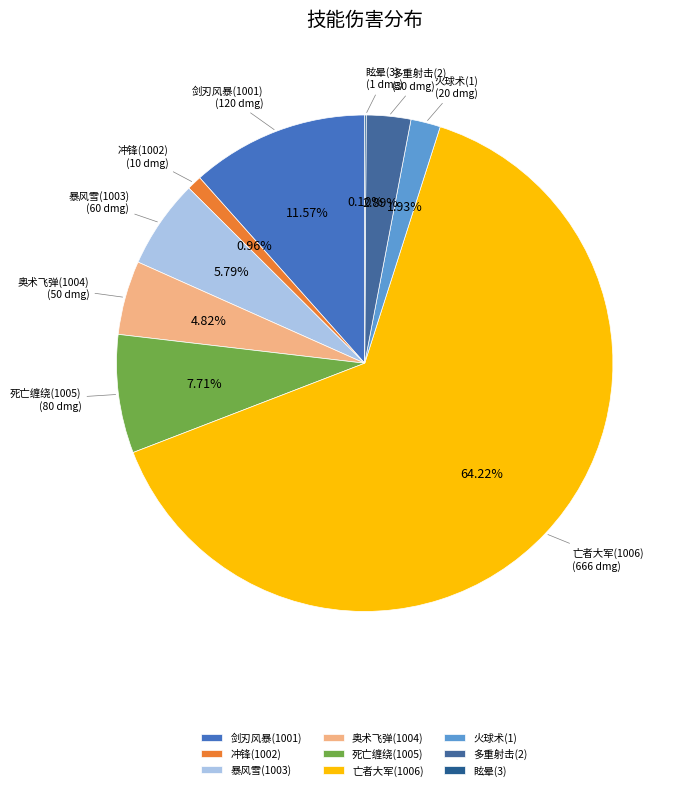

Combined, do 火球术(1) and 死亡缠绕(1005) account for over 50%?

No